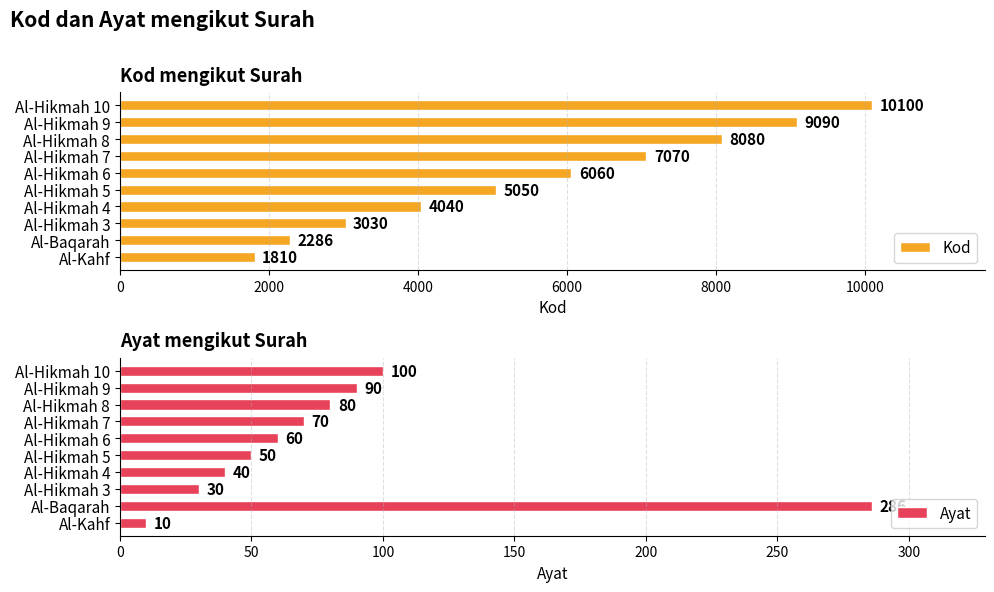

What are all the series names shown in the legend?

Kod, Ayat